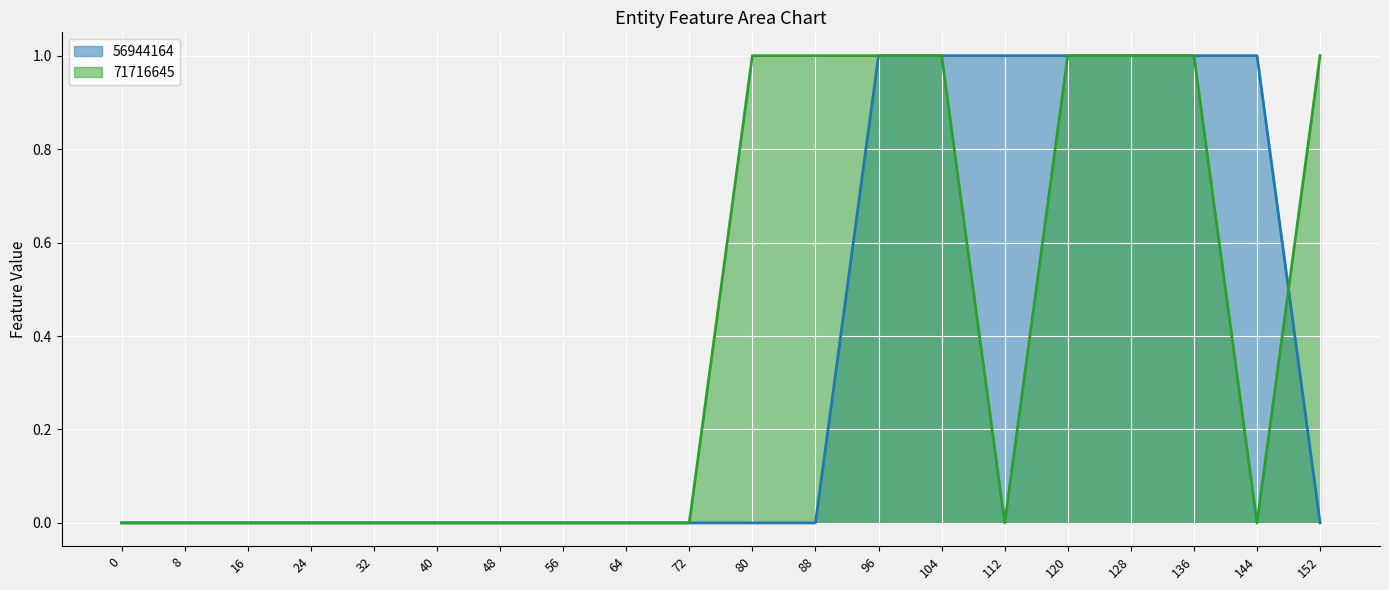

Is the value of 56944164 at 24 greater than the value of 71716645 at 80?

No